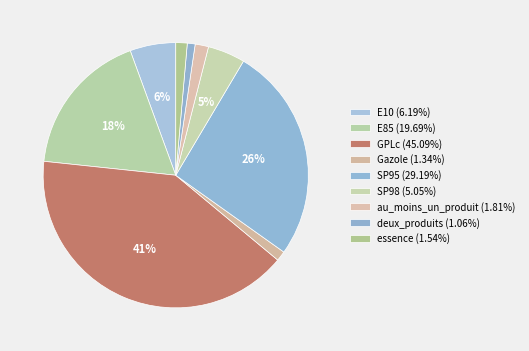

What is the largest slice in the pie chart?

GPLc